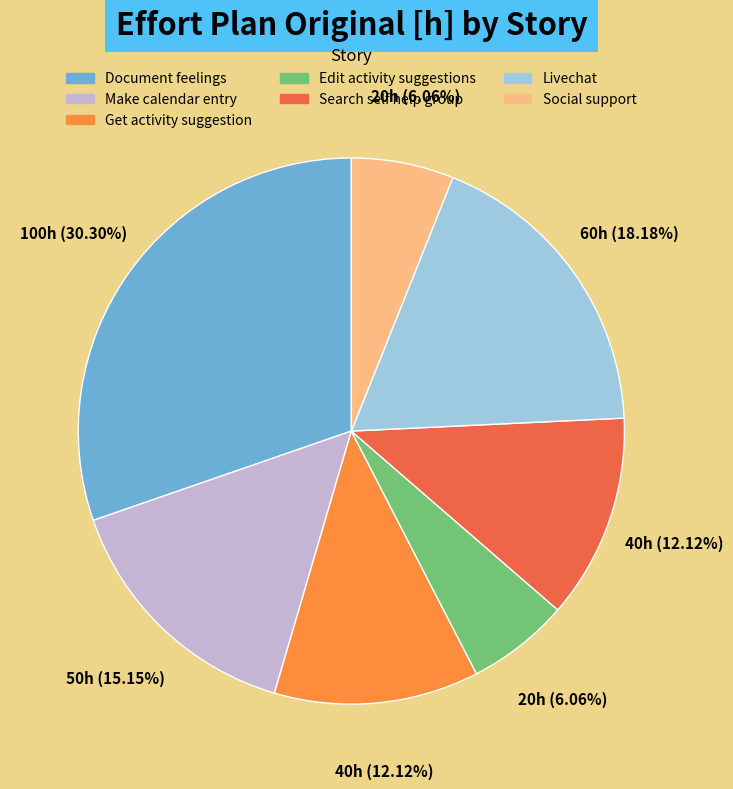

Which slice is the largest?

Document feelings